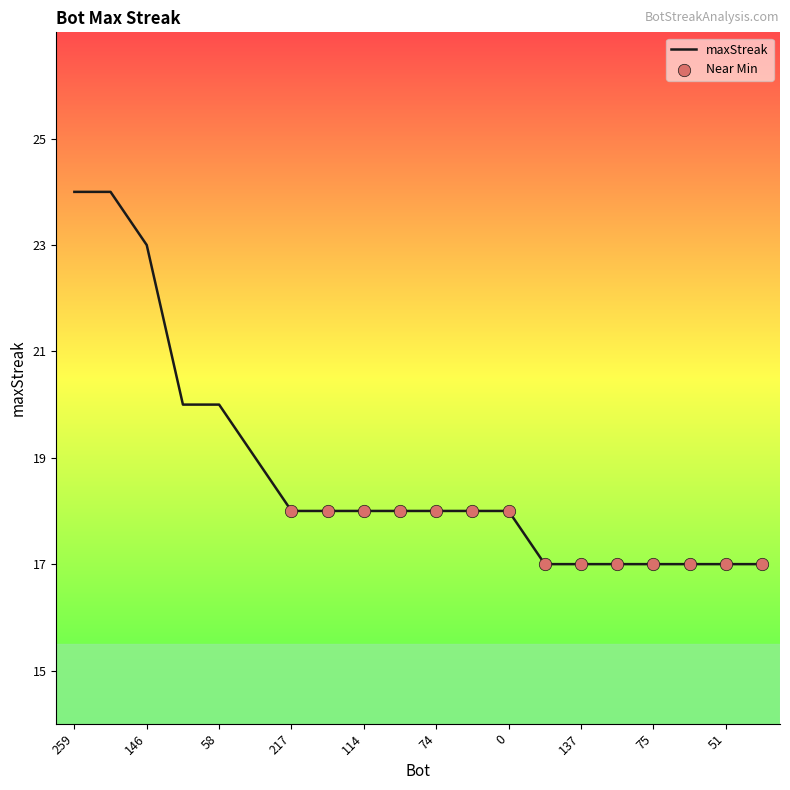

What is the maximum value shown in the chart?

24